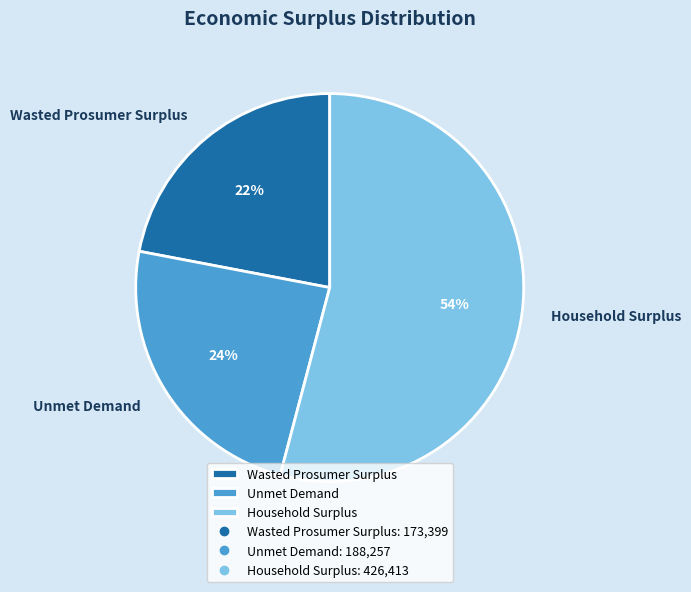

True or false: Unmet Demand accounts for 9% of the total.

False